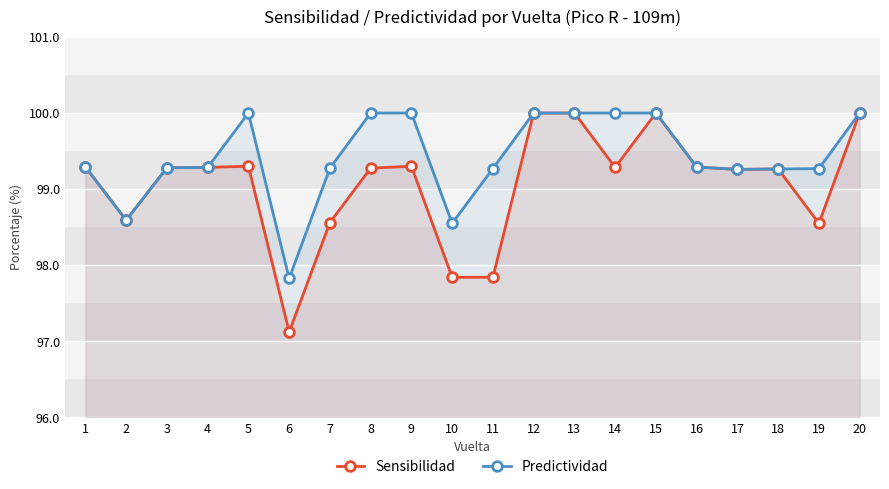

How many values in the Sensibilidad series are below 99?

6